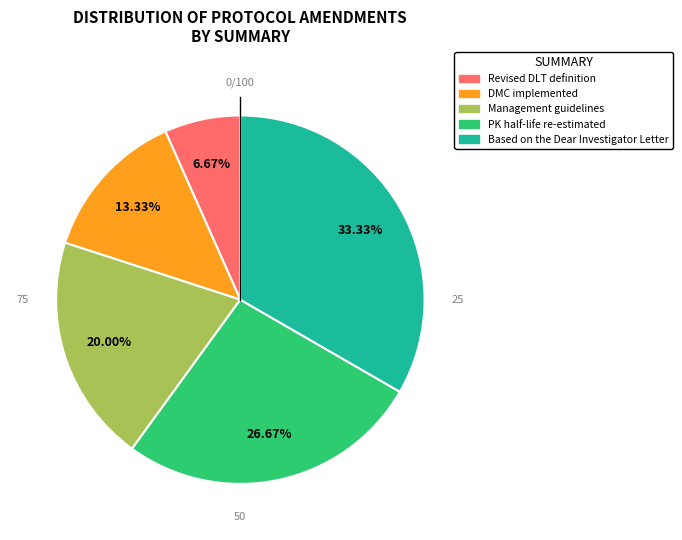

To the nearest percent, what percentage of the pie is Revised DLT definition?

7%